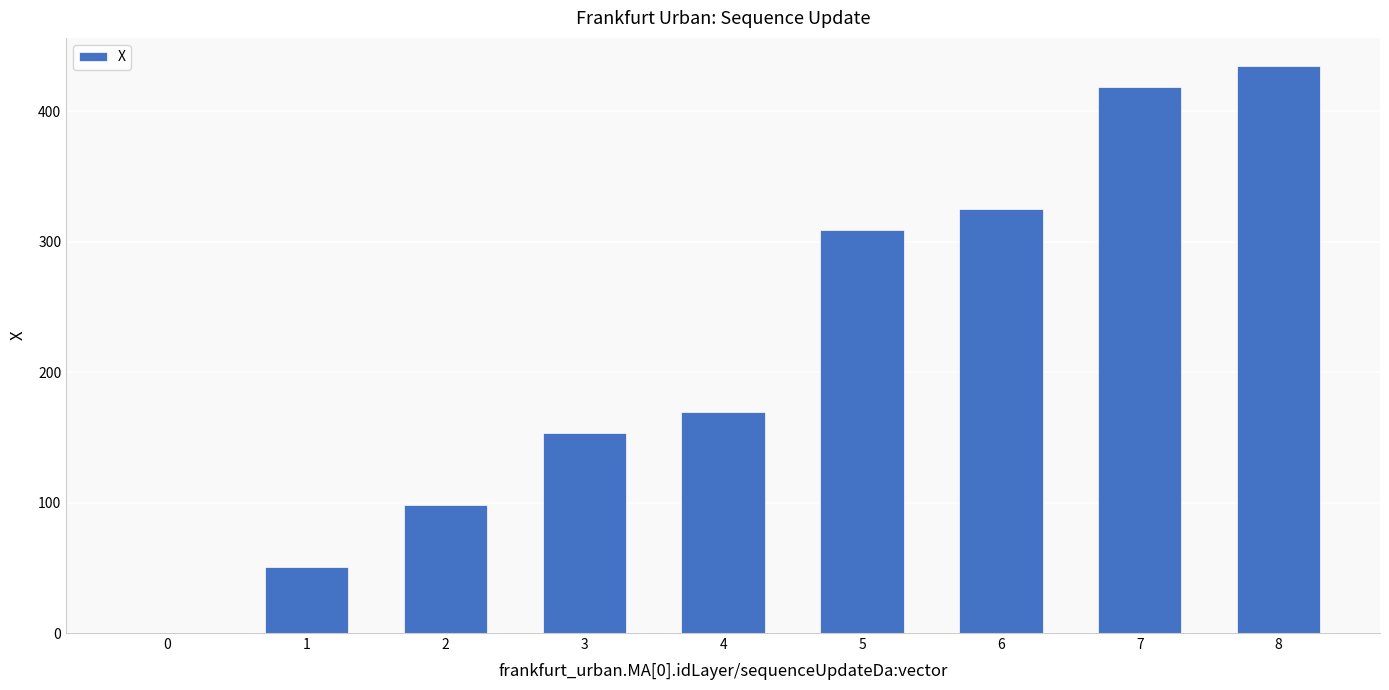

At which category does the chart reach its peak across all series?

8